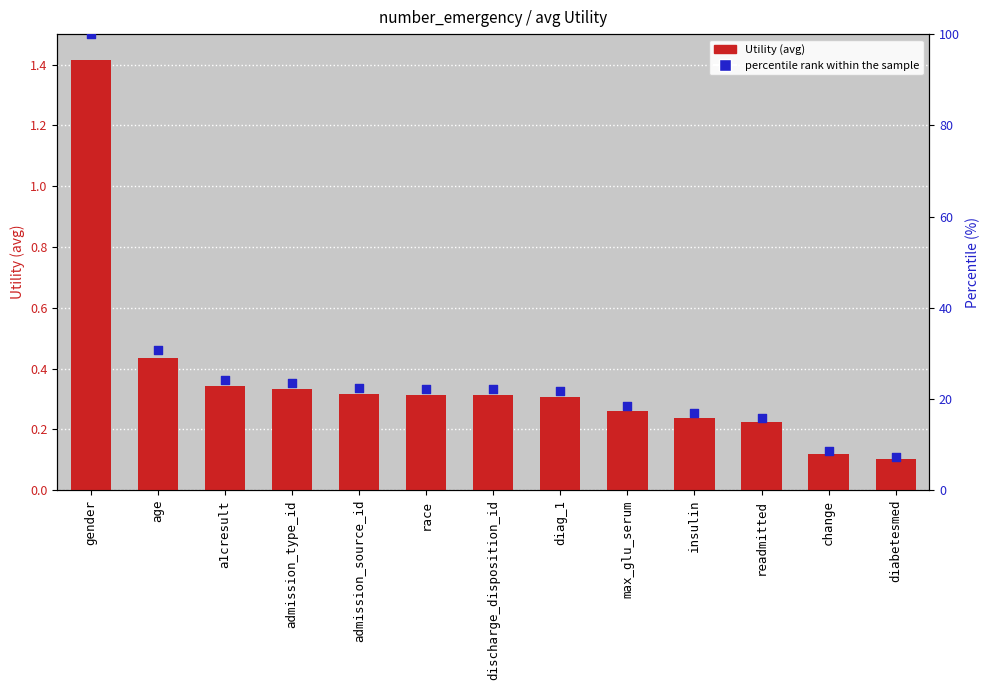

At how many categories does at least one series exceed 50?

1